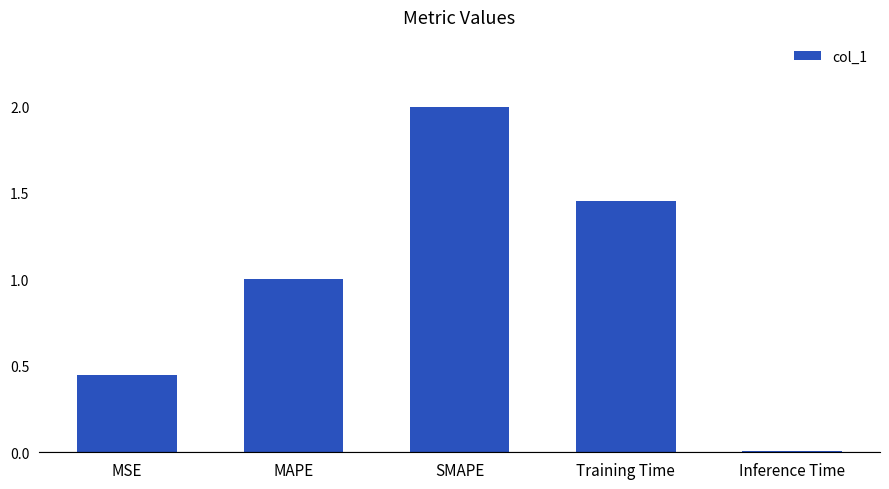

Does the chart contain stacked bars?

No